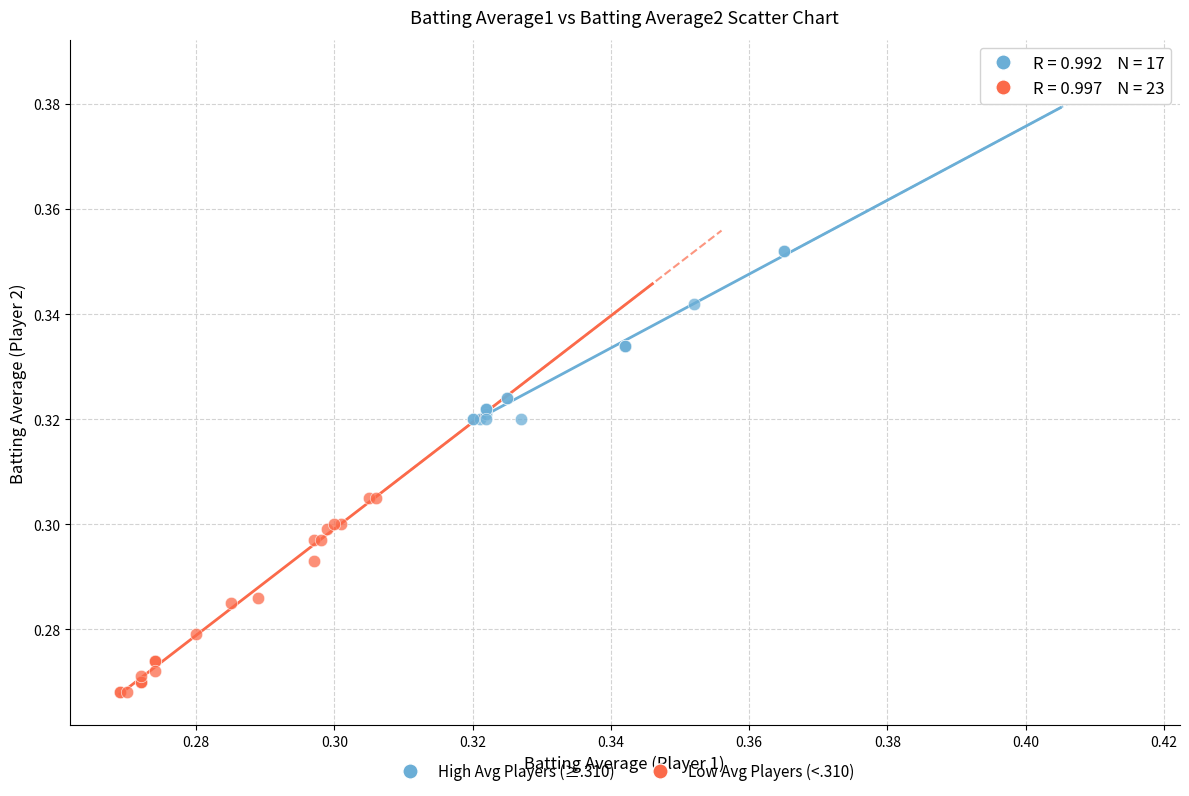

Which series contains the highest Y value?

High Avg Players (≥.310)